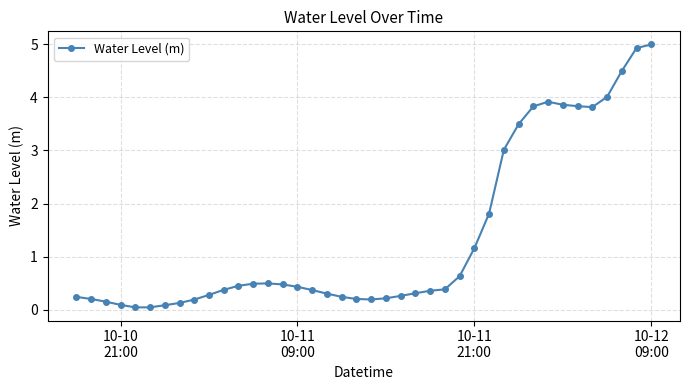

What is the greatest value displayed?

5.0